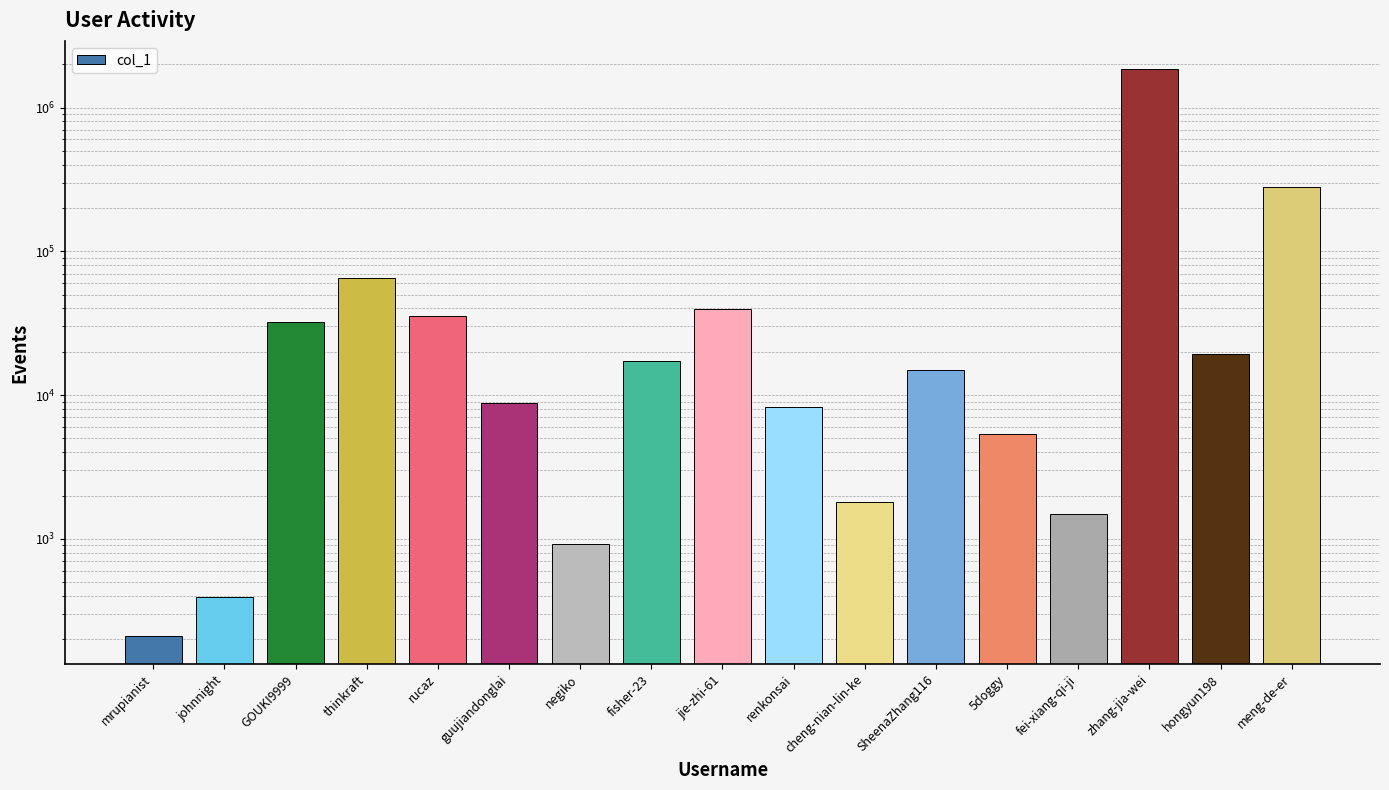

What is the sum of all values?

2376645